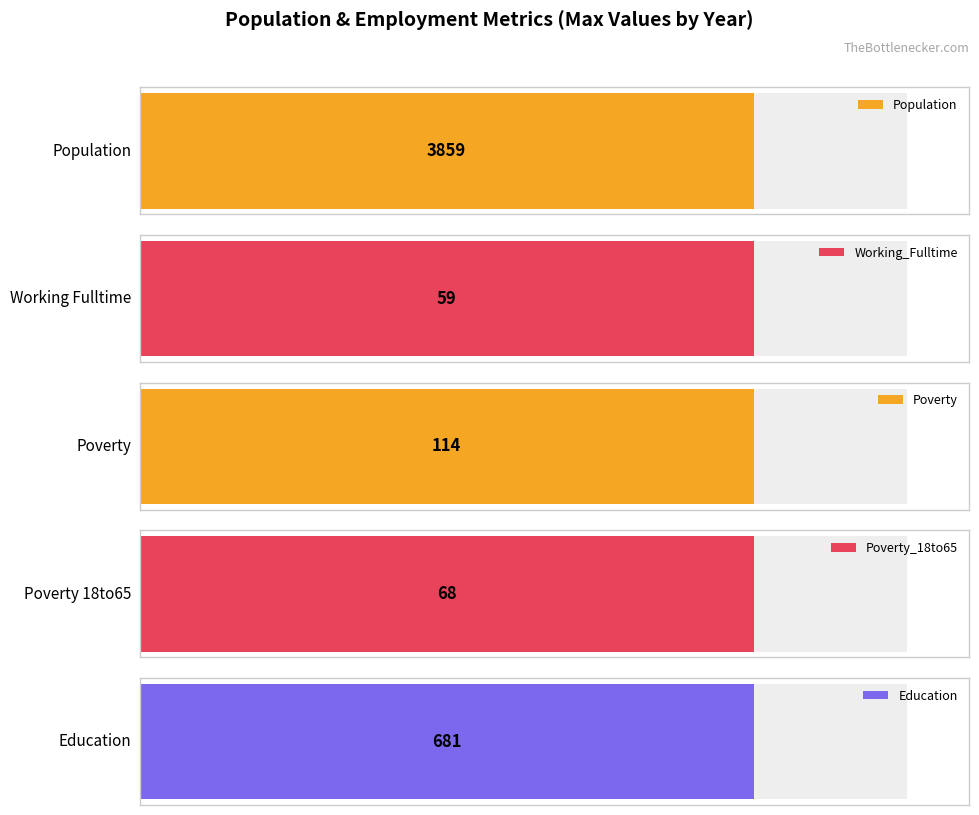

What is the difference between the maximum and second lowest values in the Population series?

473